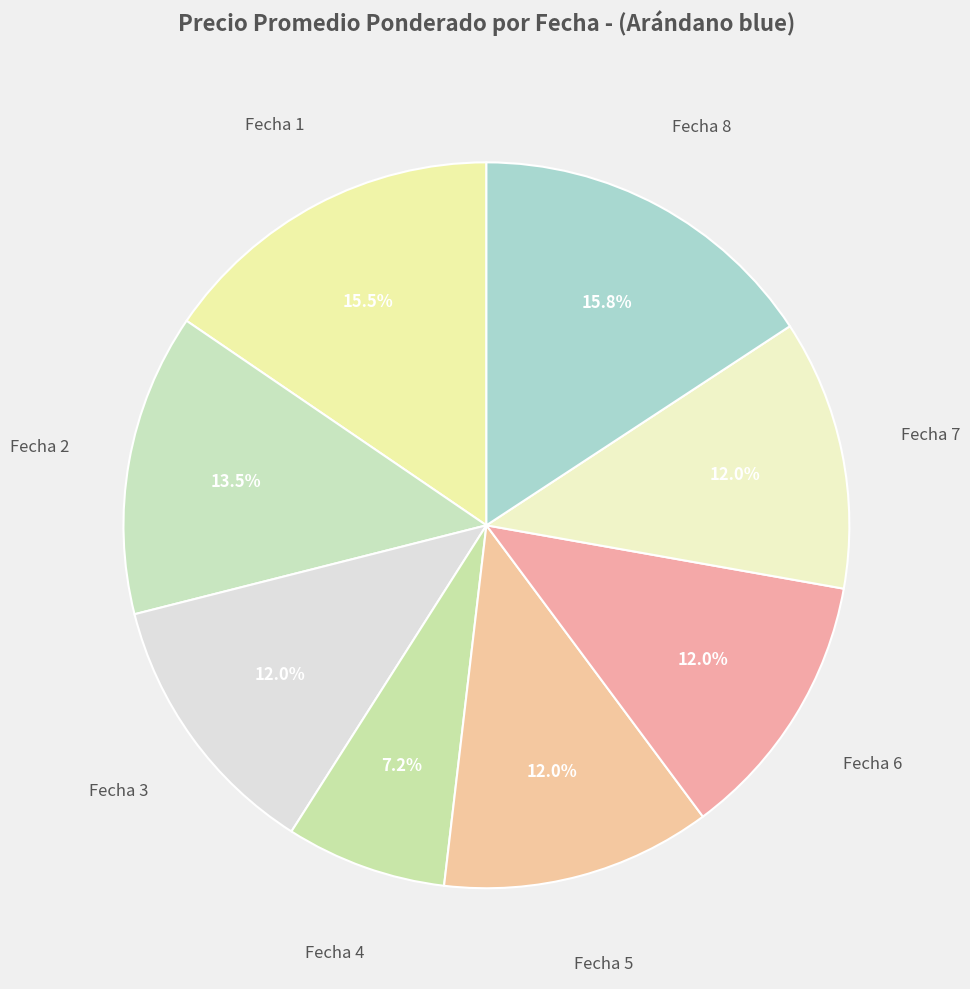

Is Fecha 5 the majority of the pie?

No